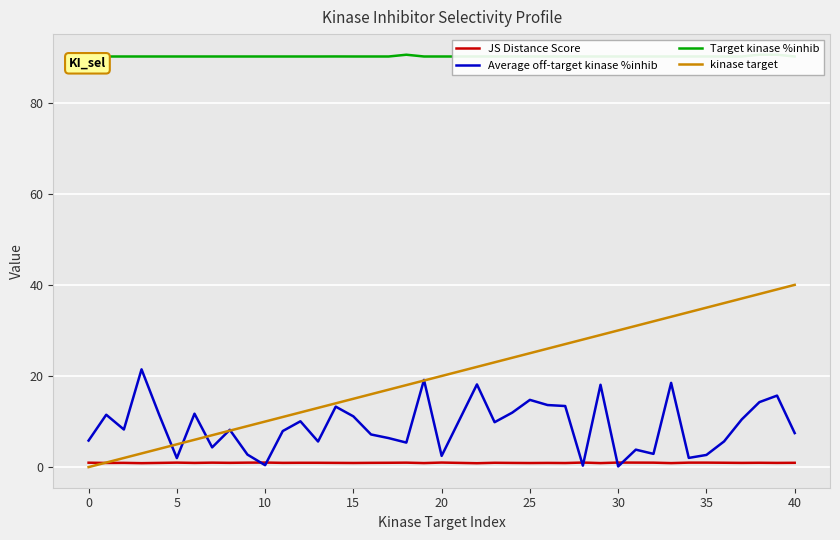

What is the maximum value for kinase target?

40.0